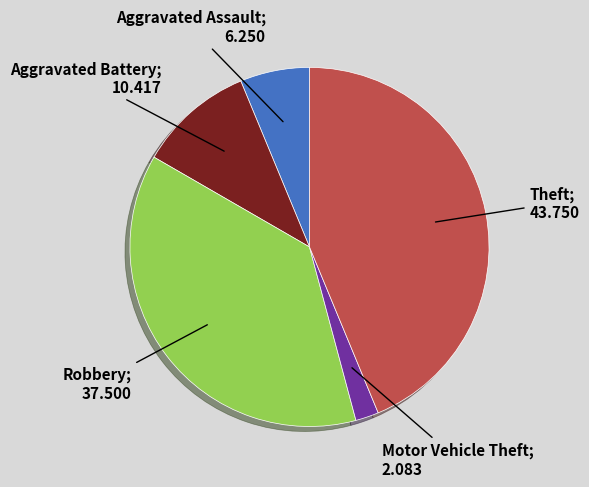

Is there a majority slice in this chart?

No